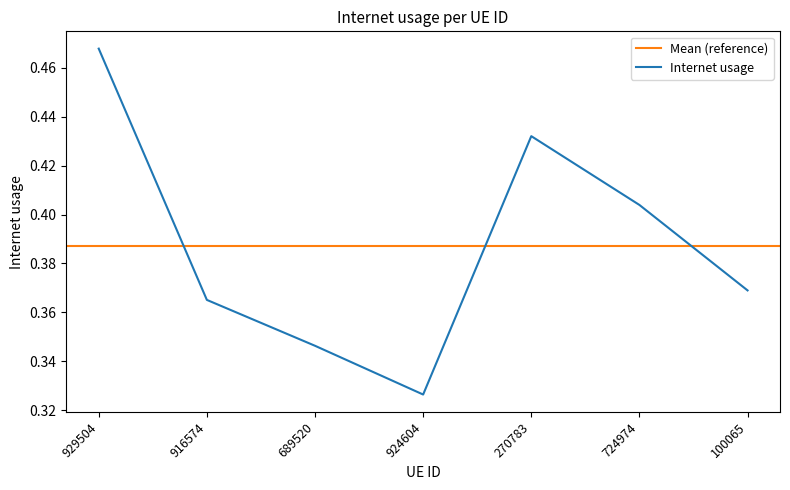

What is the greatest value displayed?

0.5